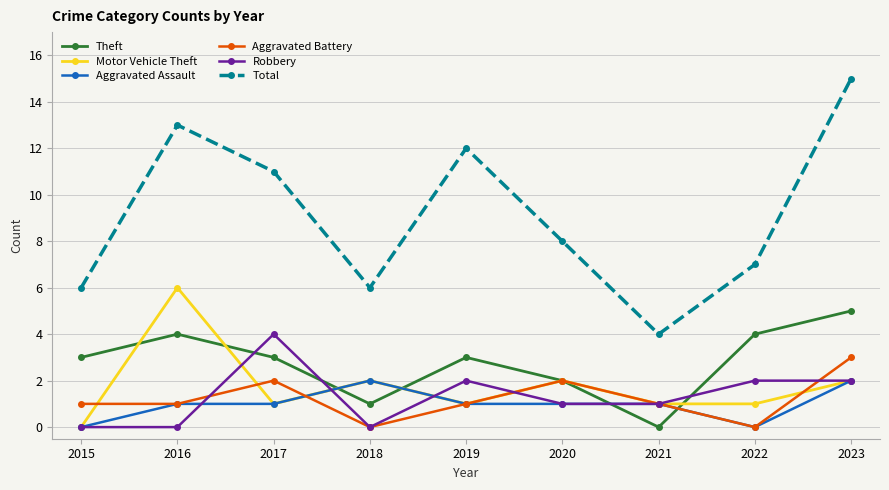

List the series in order of their peak value, highest first.

Total, Motor Vehicle Theft, Theft, Robbery, Aggravated Battery, Aggravated Assault